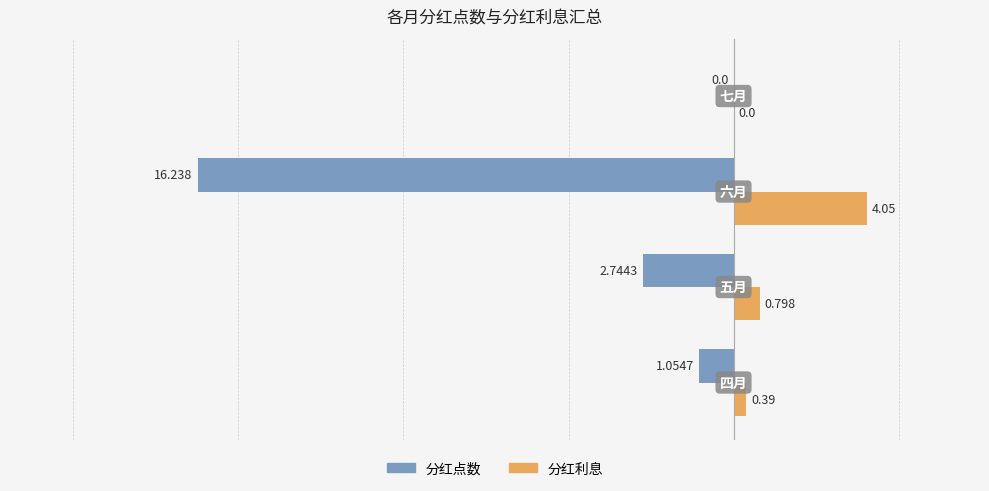

Which series has the largest total across all categories?

分红利息